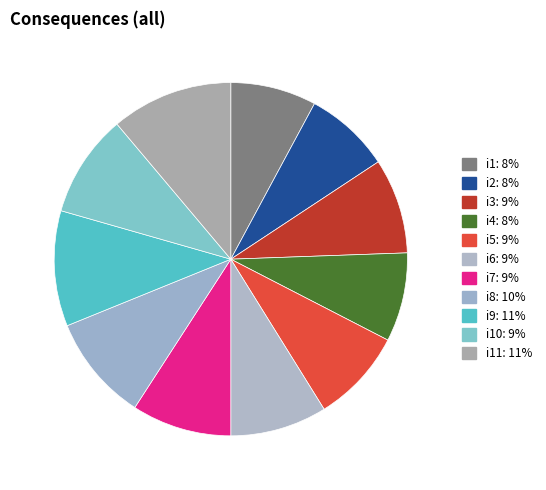

How many slices are in this pie chart?

11